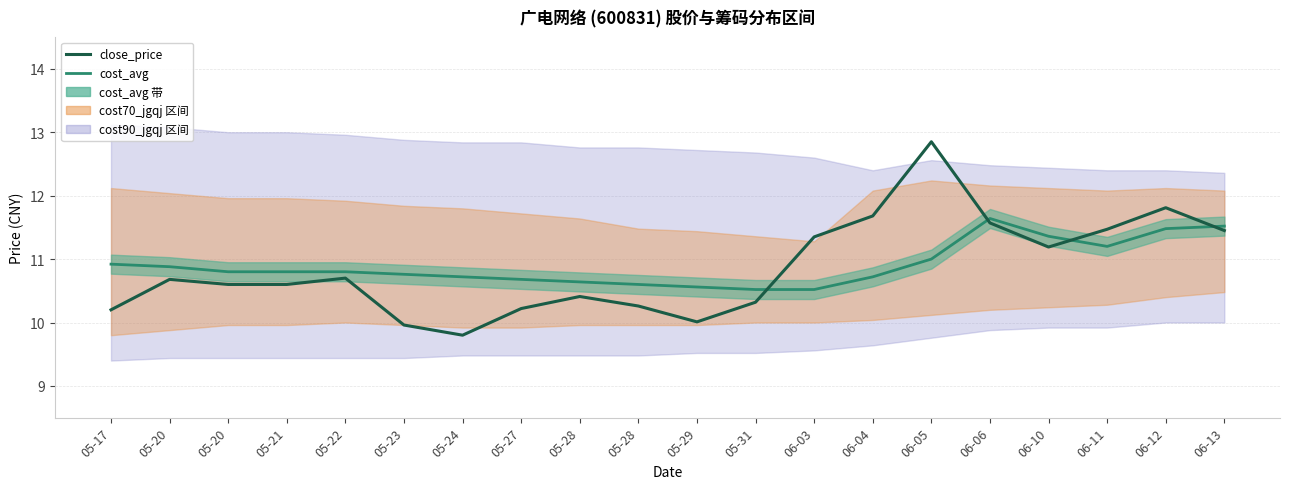

Where is close_price nearest to the value 11?

06-10